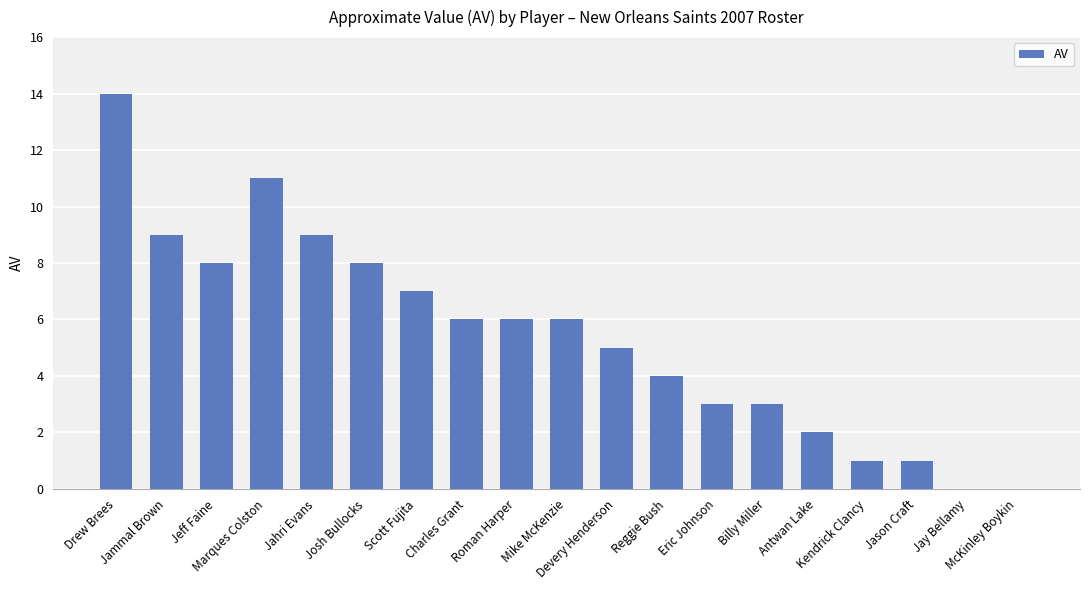

Does the chart contain stacked bars?

No